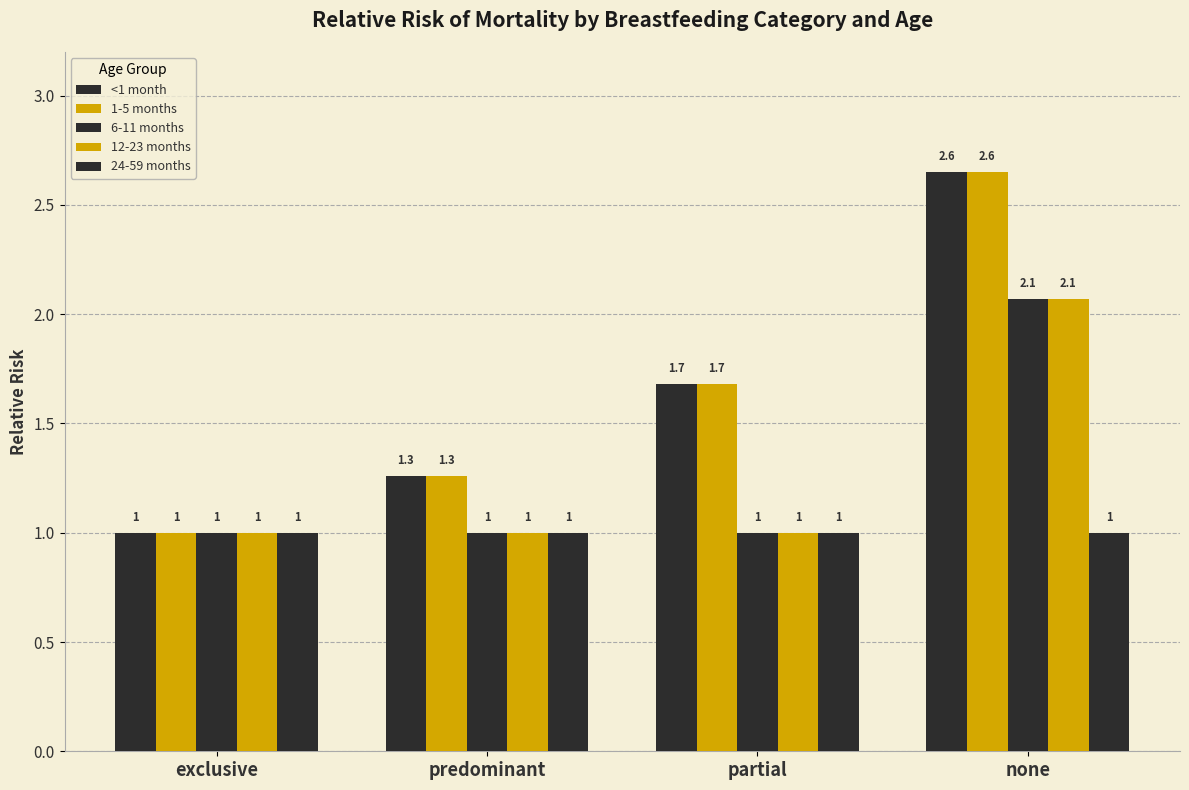

Which series has the widest spread of values?

<1 month